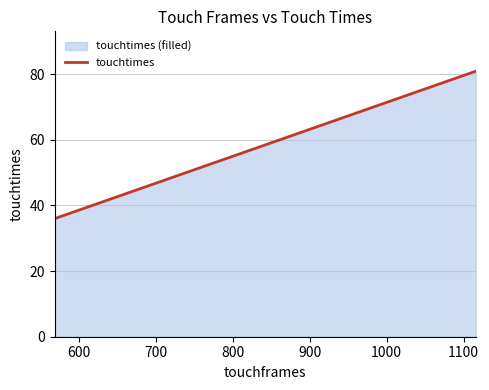

What is the smallest value displayed?

36.0